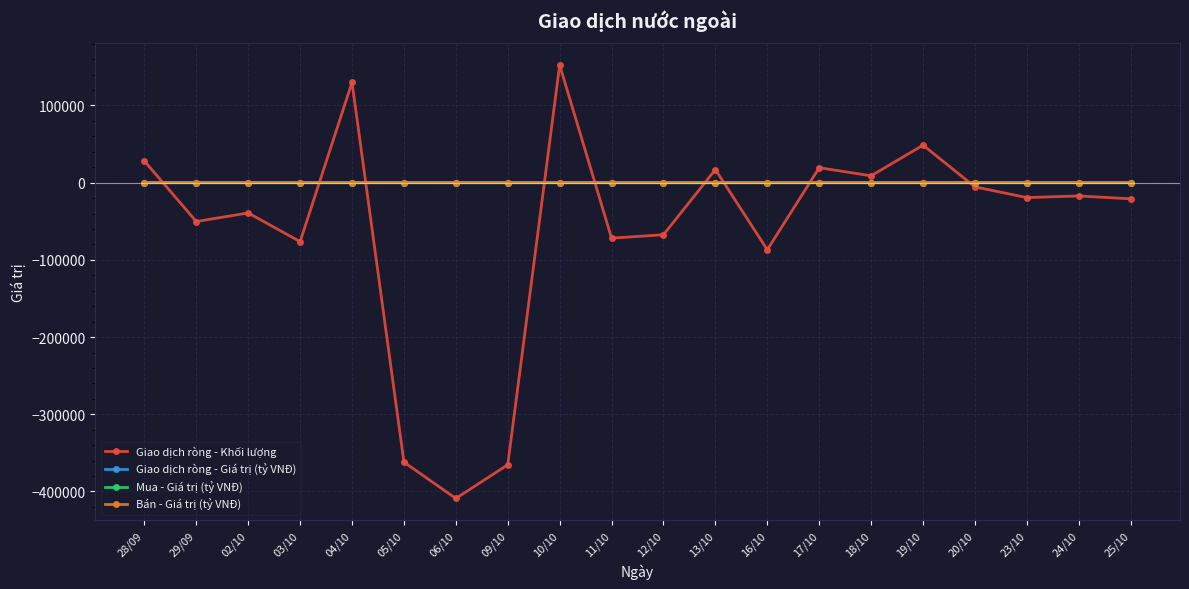

True or false: Mua - Giá trị (tỷ VNĐ) and Giao dịch ròng - Giá trị (tỷ VNĐ) cross at least once.

False